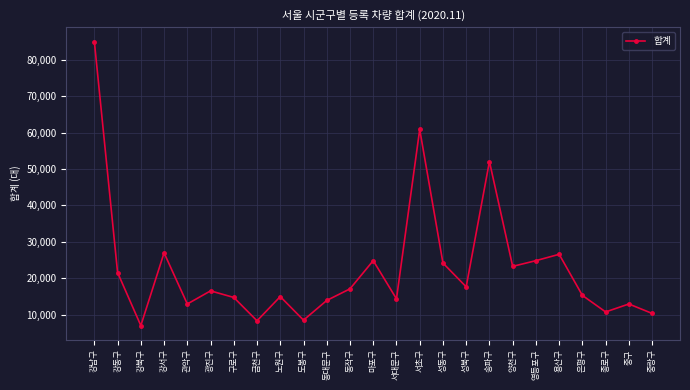

True or false: the data shows 60841 at 서초구.

True